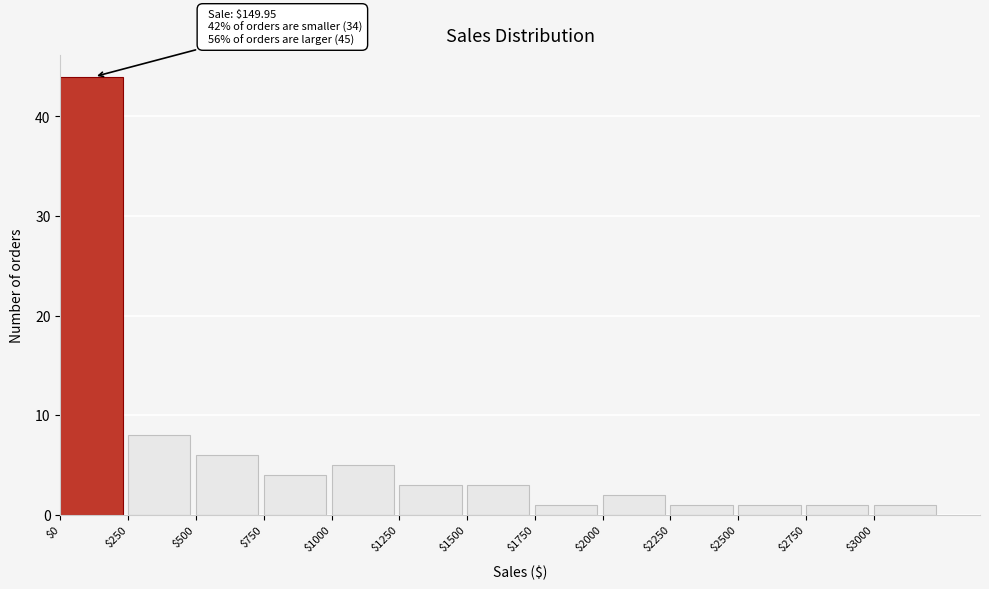

Which range on the x-axis has the tallest bar?

0 to 250